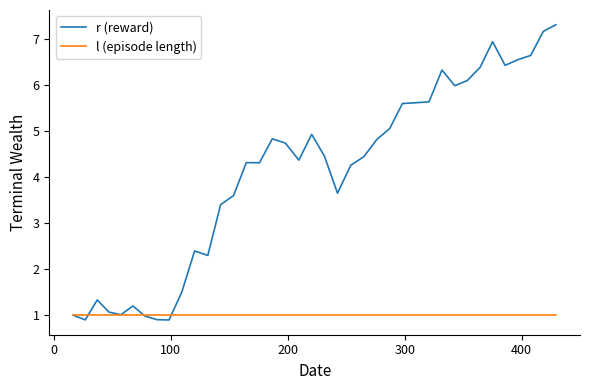

Which series has the largest total across all categories?

r (reward)